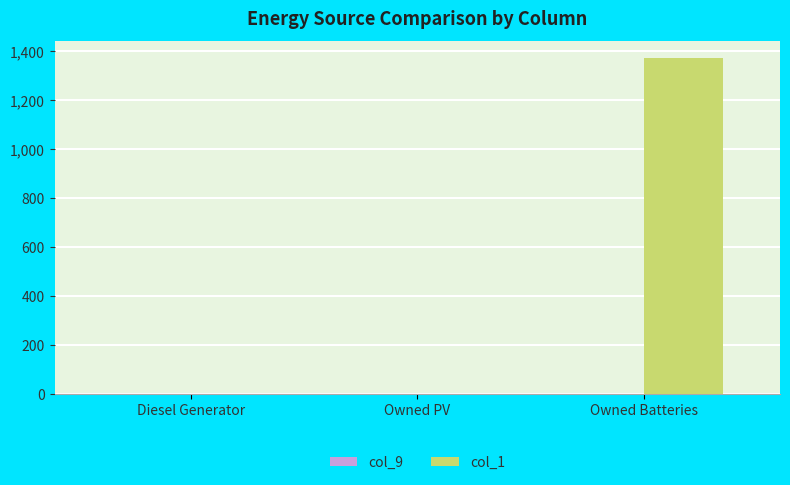

True or false: the data shows -862 at Diesel Generator.

False